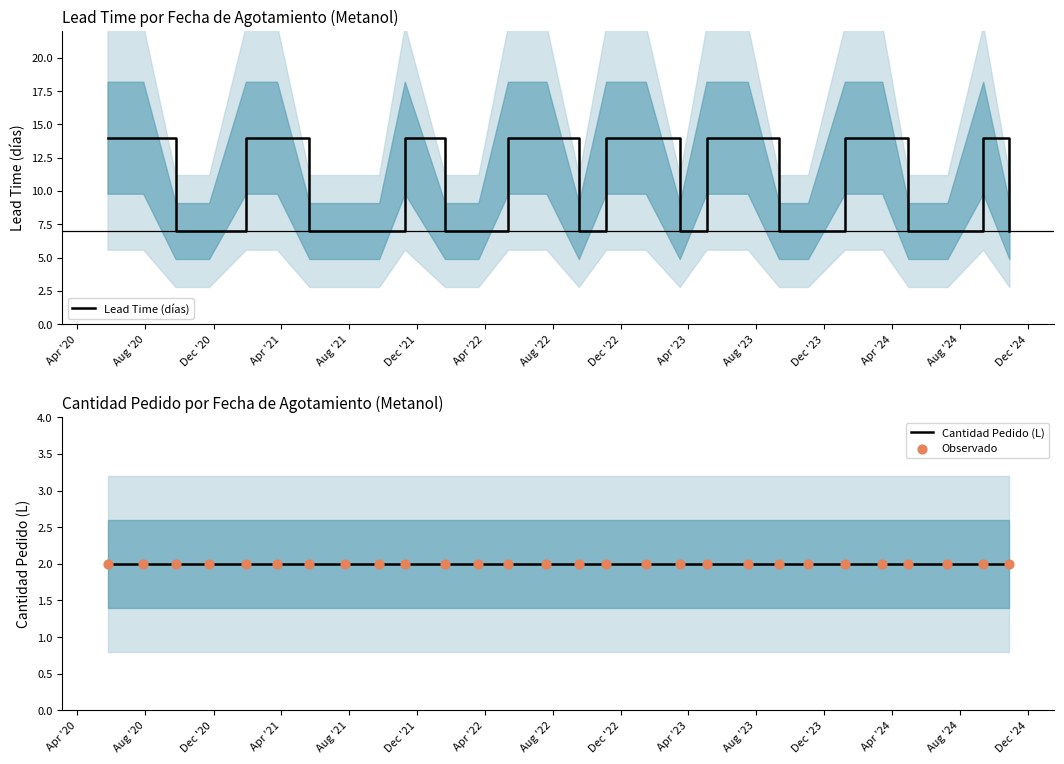

What is the maximum value for Lead Time (días)?

14